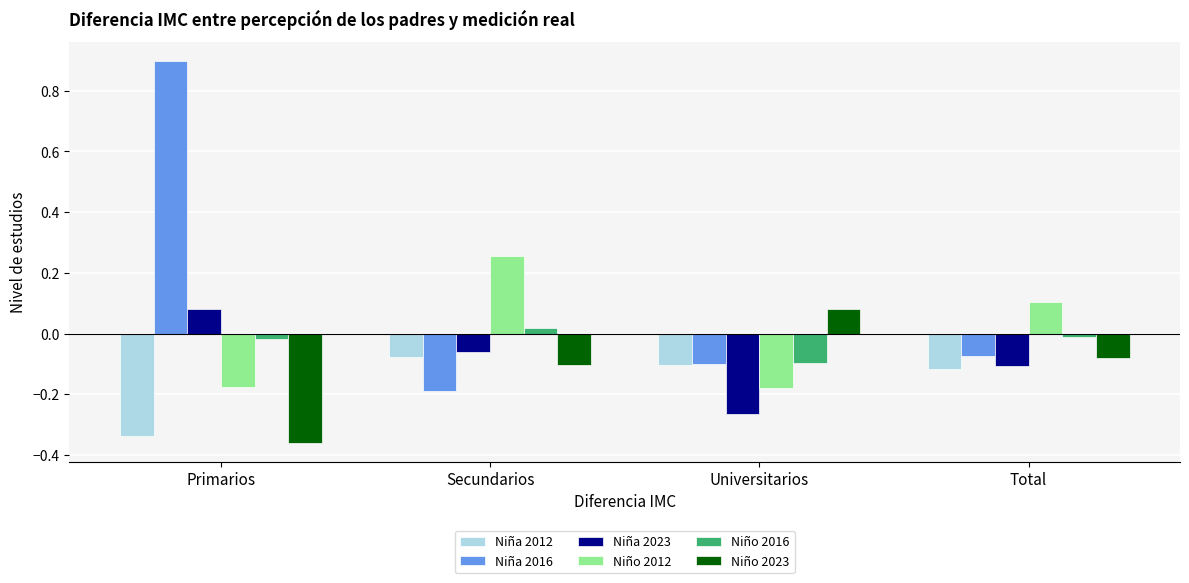

What is the difference between the highest and lowest values at Secundarios?

0.4